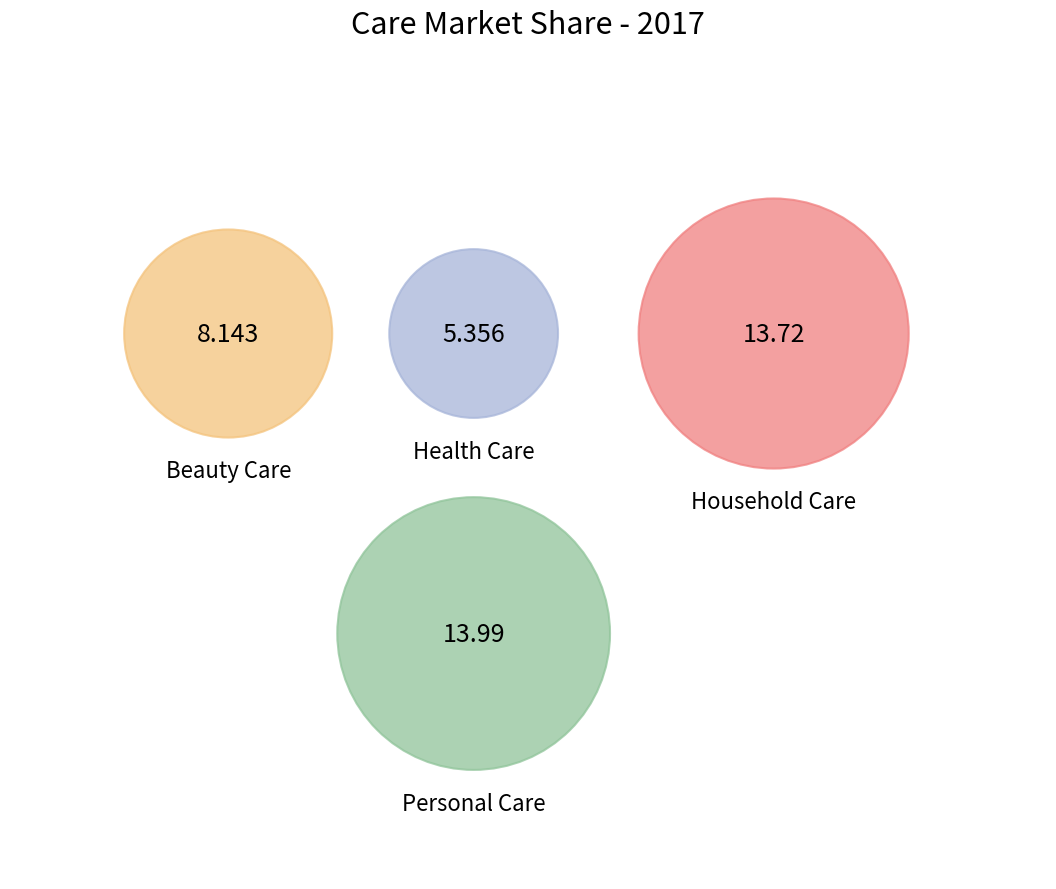

Does any single category account for the majority?

No